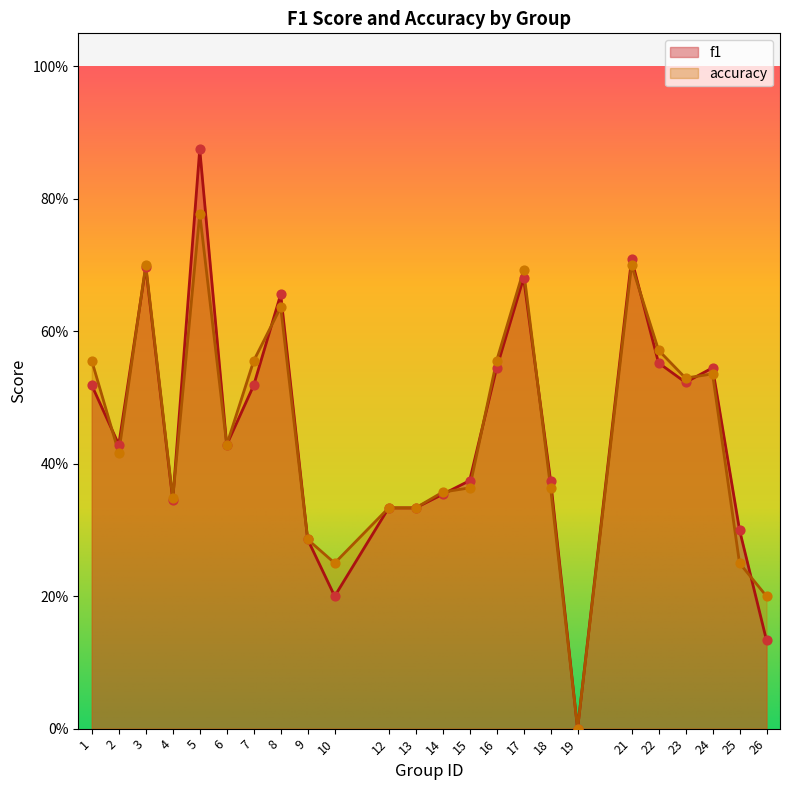

Which series has the largest Y range (max minus min)?

f1